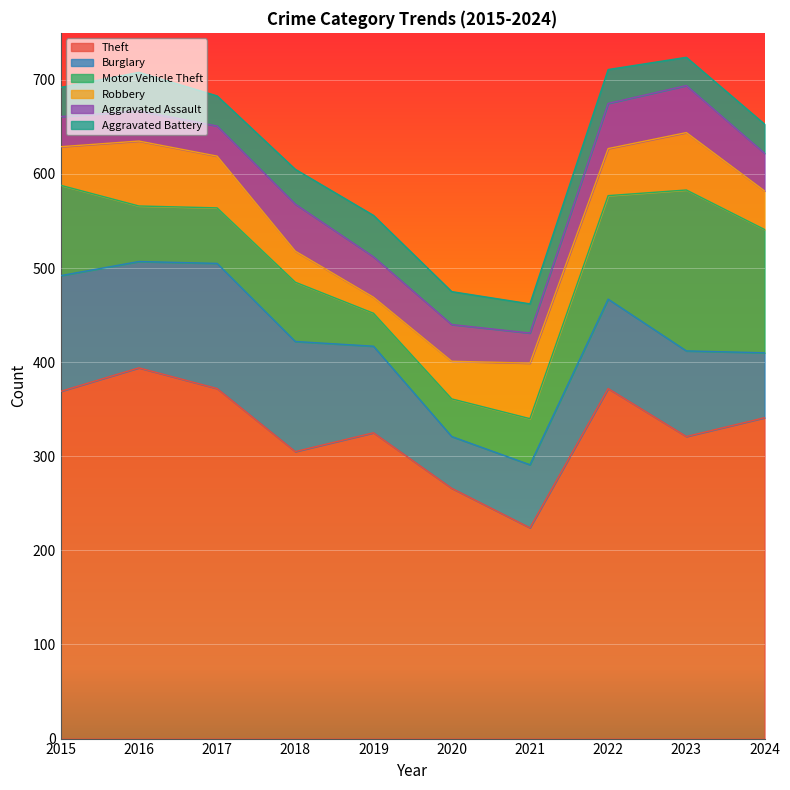

Is the value of Theft at 2016 greater than the value of Robbery at 2024?

Yes